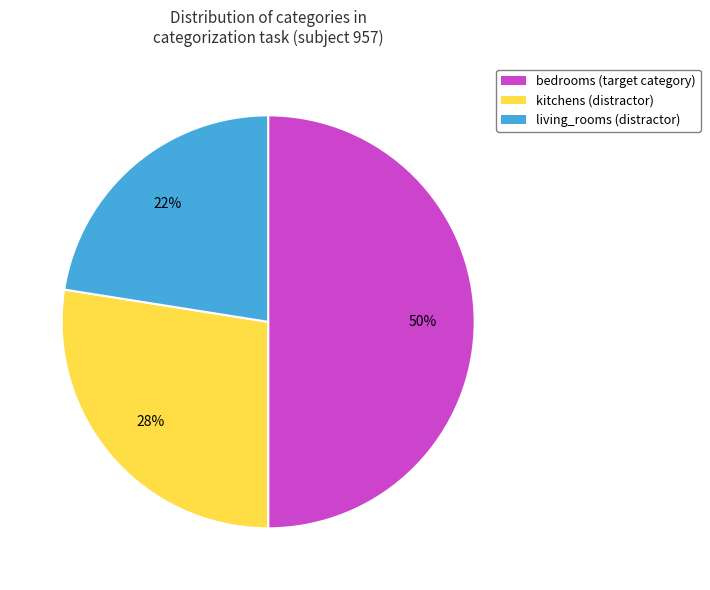

What percentage is the bedrooms slice, to the nearest percent?

50%